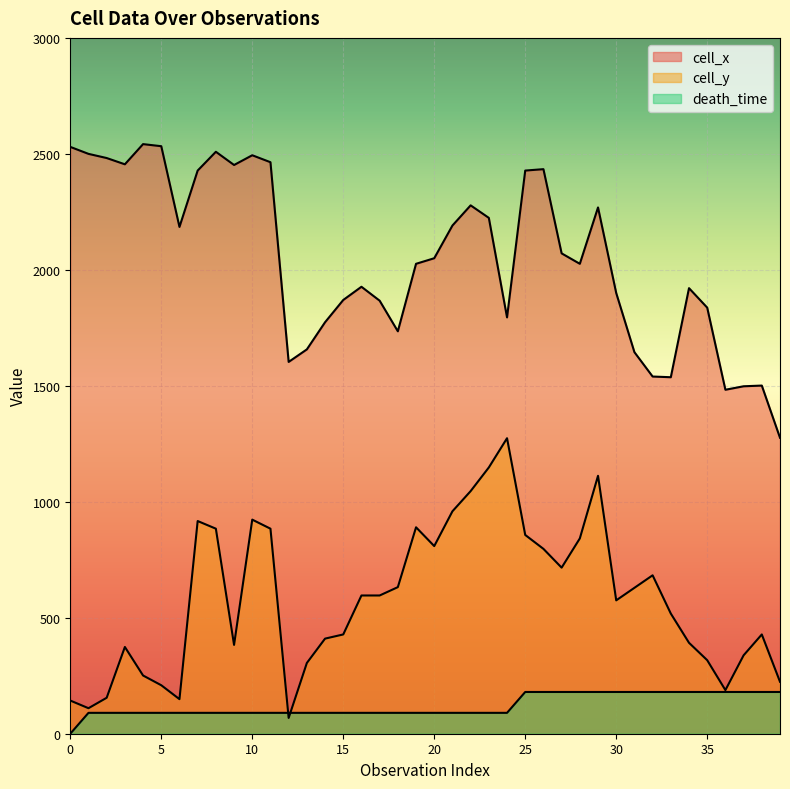

What is the difference between the maximum and second lowest values in the cell_y series?

1164